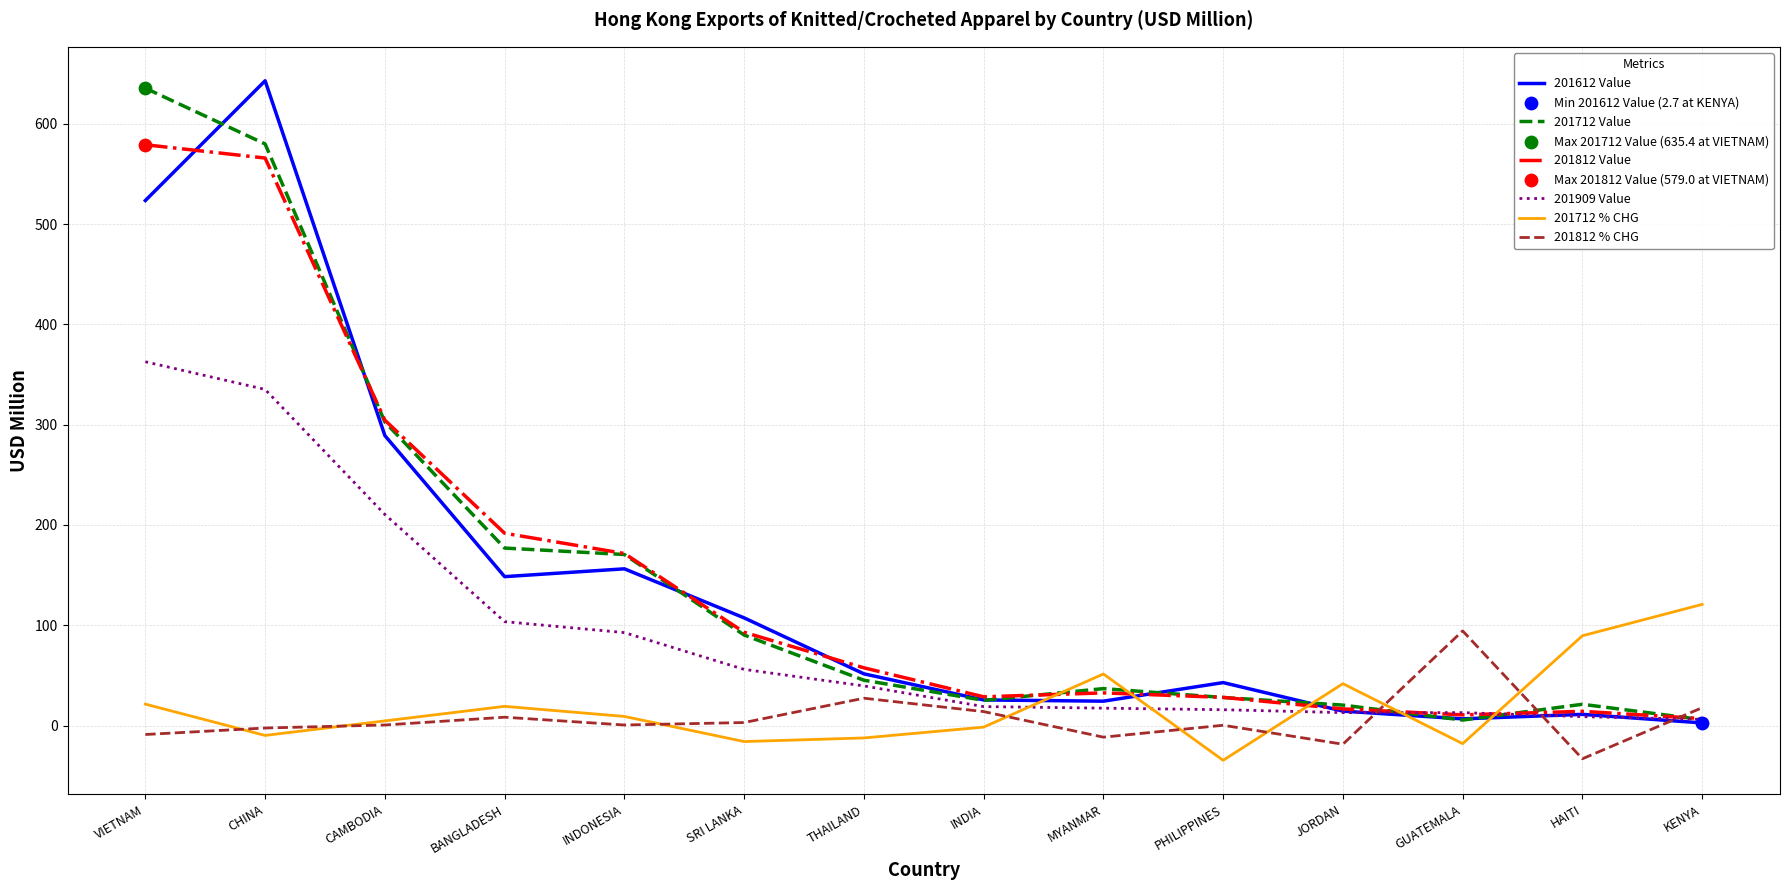

Is the value of 201812 Value at BANGLADESH greater than the value of 201712 % CHG at CAMBODIA?

Yes